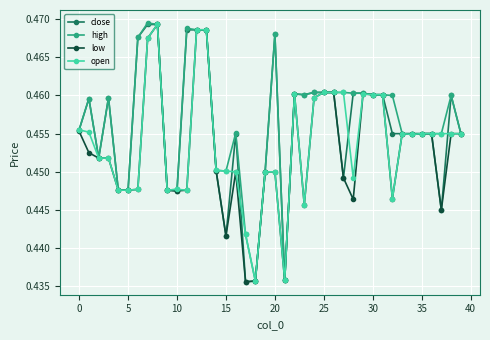

True or false: low has more than 0 interior local peaks.

True